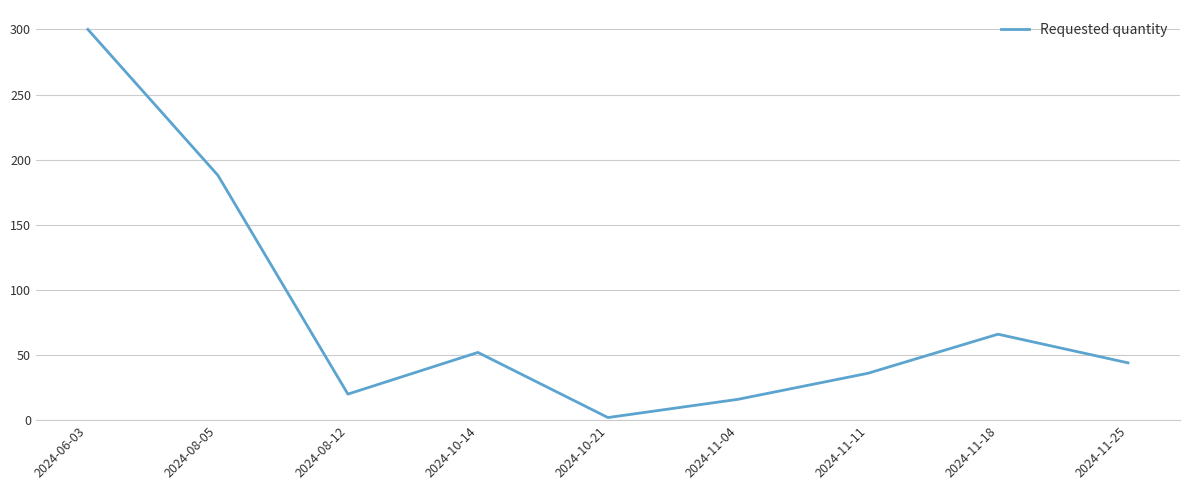

How many interior local peaks (higher than both neighbors) does the data have?

2